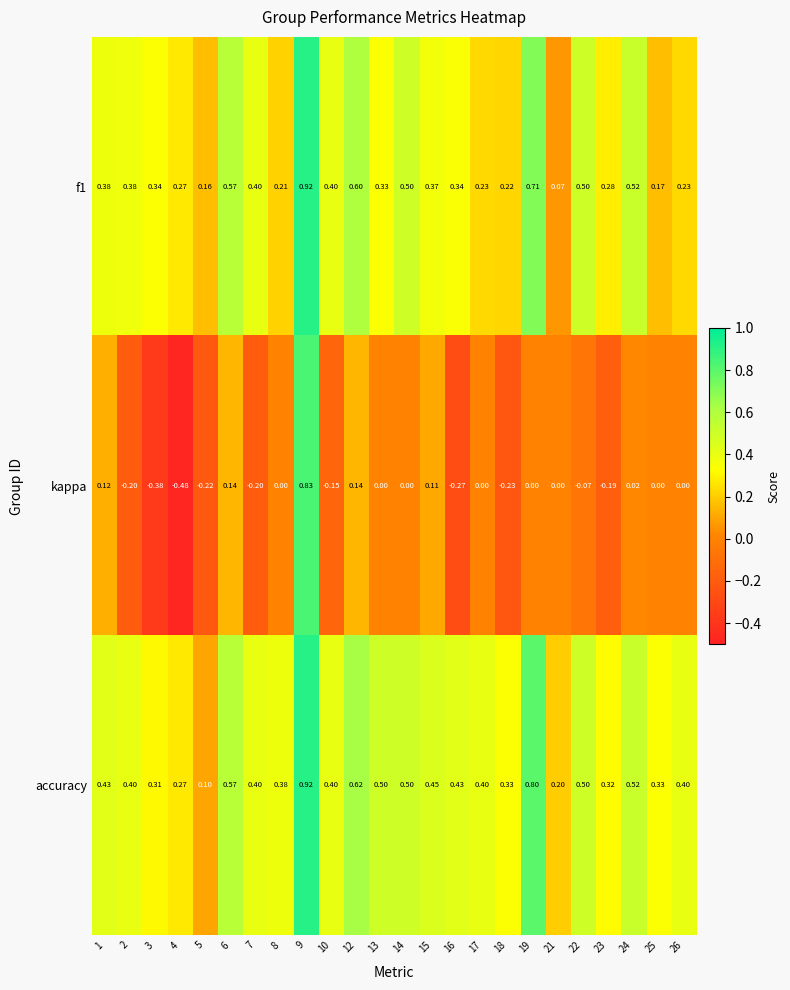

Which series has the widest spread of values?

kappa